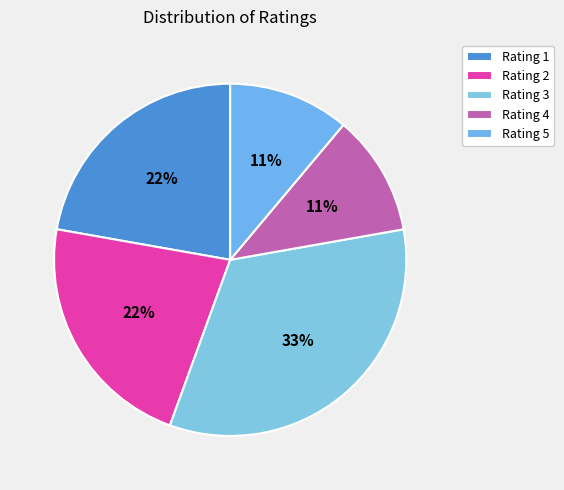

Approximately how many times larger is the value at Rating 3 compared to Rating 2?

1.5